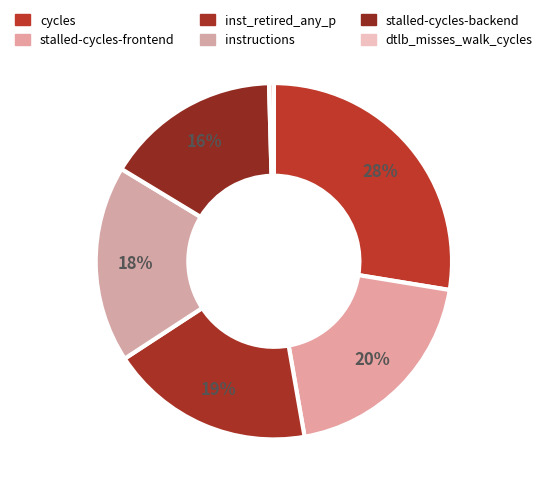

How many segments does this pie chart have?

6